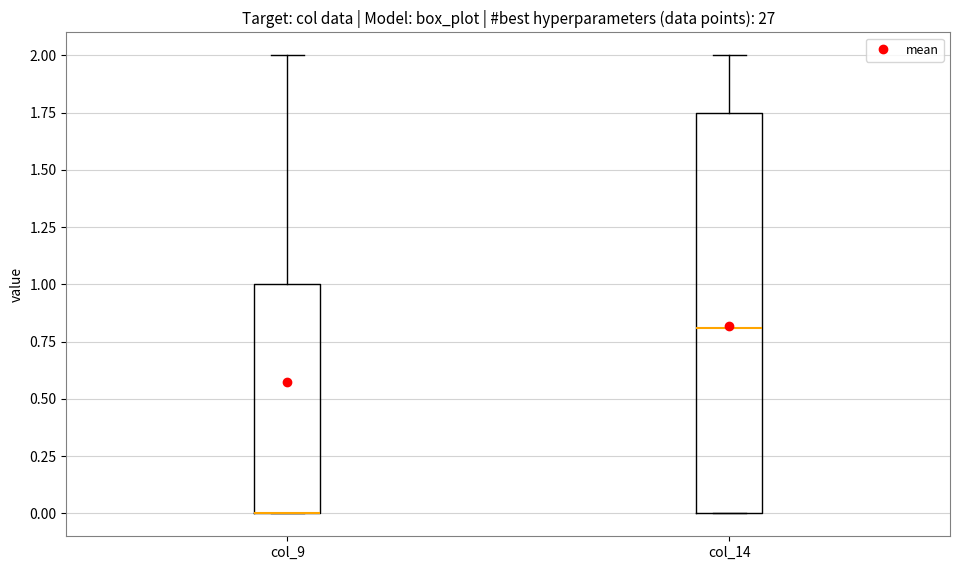

Reading left to right, read every box against the y-axis: the position of its median line, the range the box covers, and the ends of its whiskers. The values are not printed on the chart, so give them approximately, as read against the axis.

col_9: median 0.00 (drawn on the box's lower edge), box 0.00 to 1.00, whiskers 0.00 to 2.00
col_14: median 0.80, box 0.00 to 1.75, whiskers 0.00 to 2.00